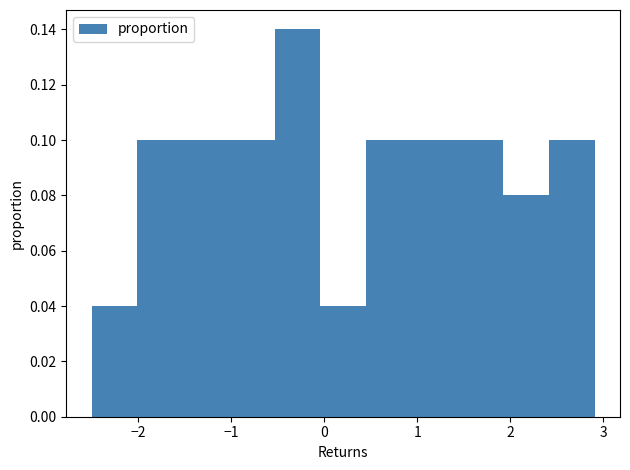

Reading left to right, list every bar in this chart as the range it spans on the x-axis followed by its height. Neither the bar edges nor the heights are printed on the chart, so give them approximately, as read against the axes.

-2.5 to -2.0: 0.04
-2.0 to -1.5: 0.10
-1.5 to -1.0: 0.10
-1.0 to -0.5: 0.10
-0.5 to 0.0: 0.14
0.0 to 0.5: 0.04
0.5 to 0.9: 0.10
0.9 to 1.4: 0.10
1.4 to 1.9: 0.10
1.9 to 2.4: 0.08
2.4 to 2.9: 0.10